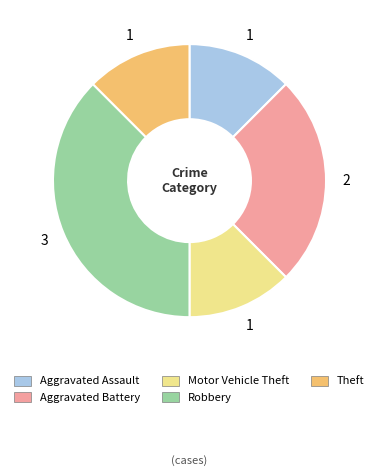

Which slice is the largest?

Robbery